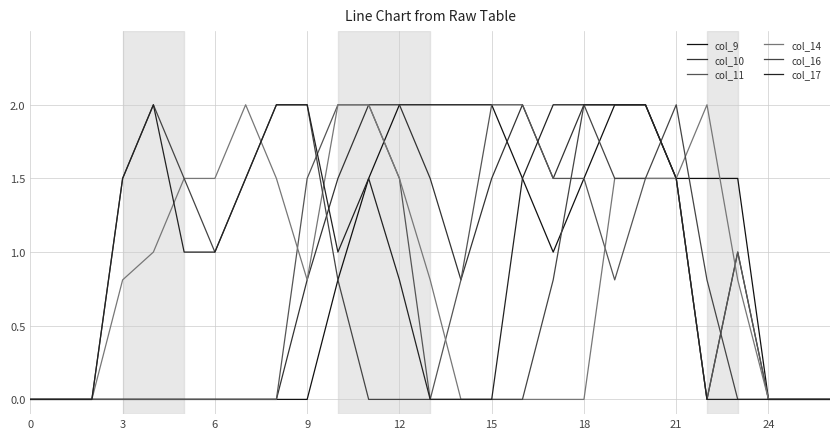

Where is col_16 nearest to the value 1?

6